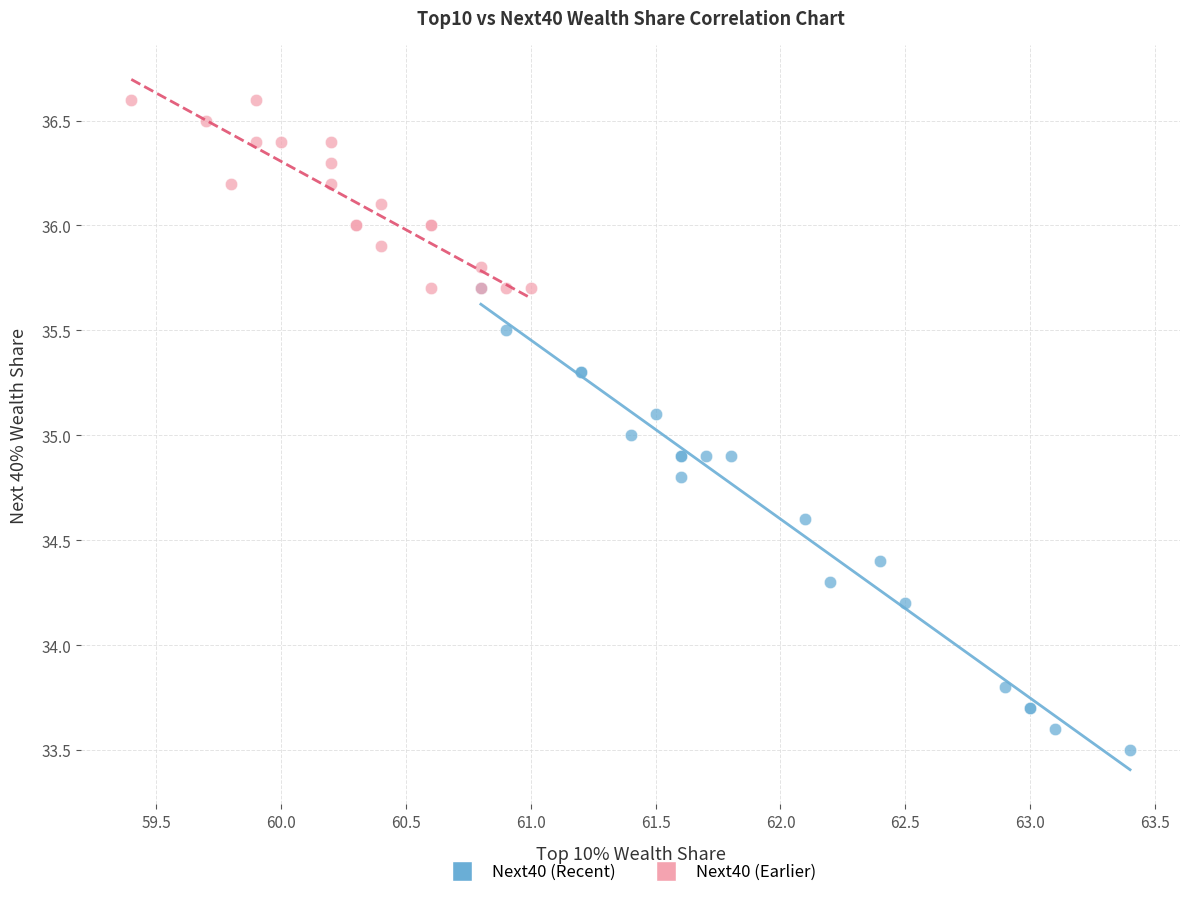

Which series reaches the minimum Y coordinate?

Next40 (Recent)